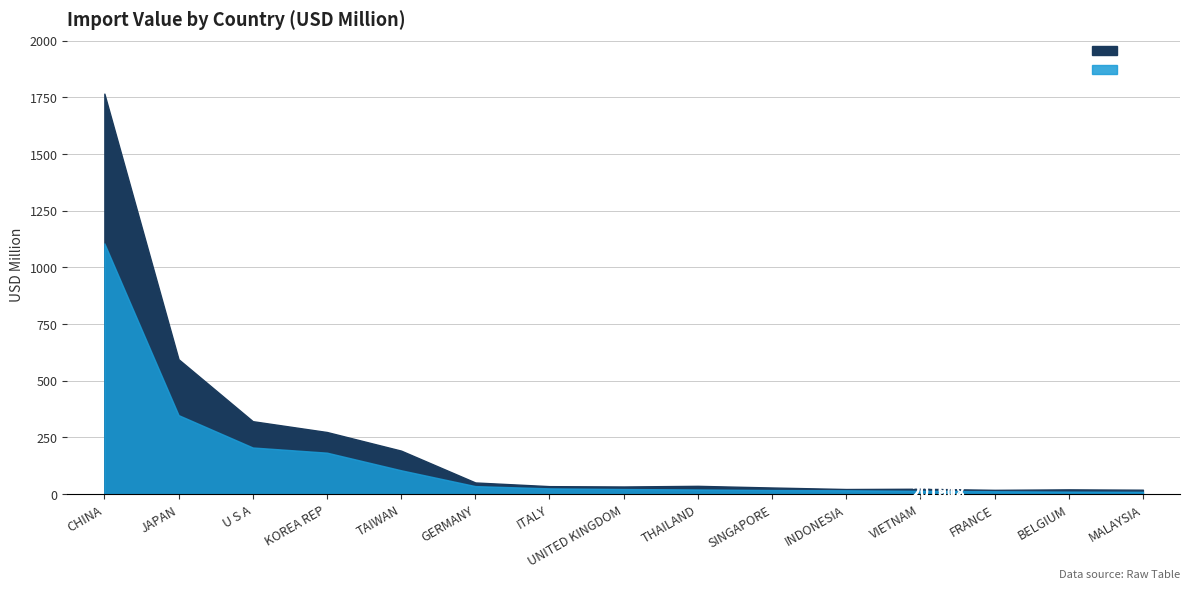

The 201908 series shows 250.1 at KOREA REP. True or false?

False